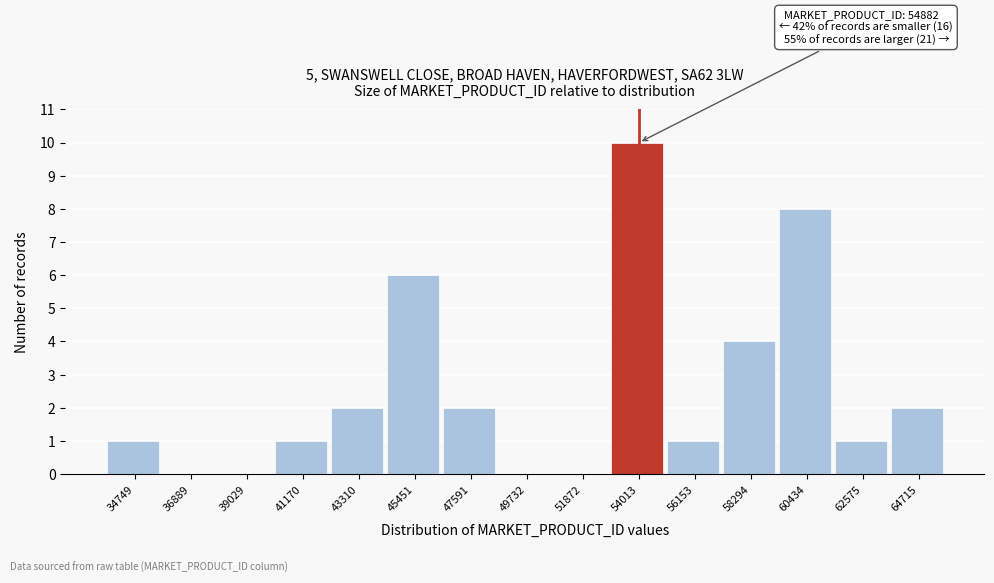

Reading right to left, list all the values displayed in this chart.

64715=2	62575=1	60434=8	58294=4	56153=1	54013=10	51872=0	49732=0	47591=2	45451=6	43310=2	41170=1	39029=0	36889=0	34749=1